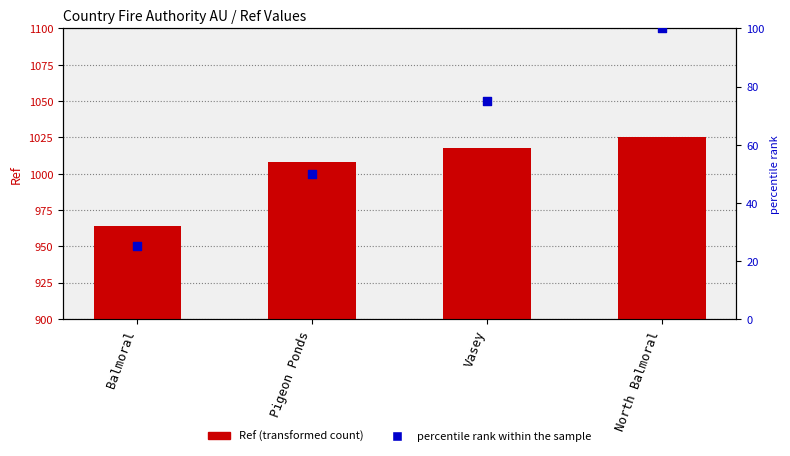

At which category is the sum across all series the highest?

North Balmoral